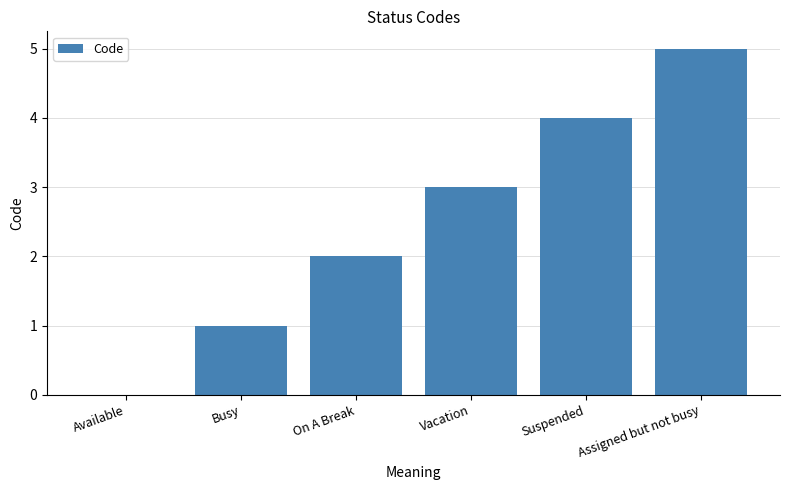

What value does the data have at On A Break?

2